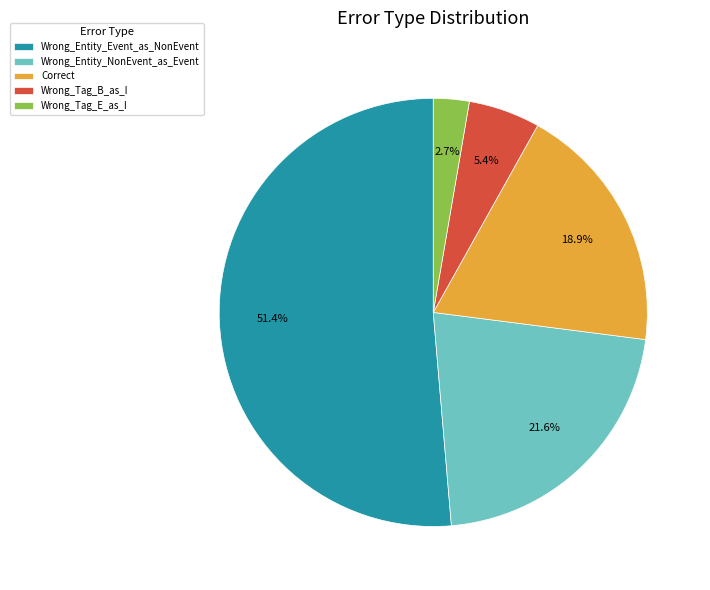

What percentage is the Wrong_Tag_B_as_I slice, to the nearest percent?

5%